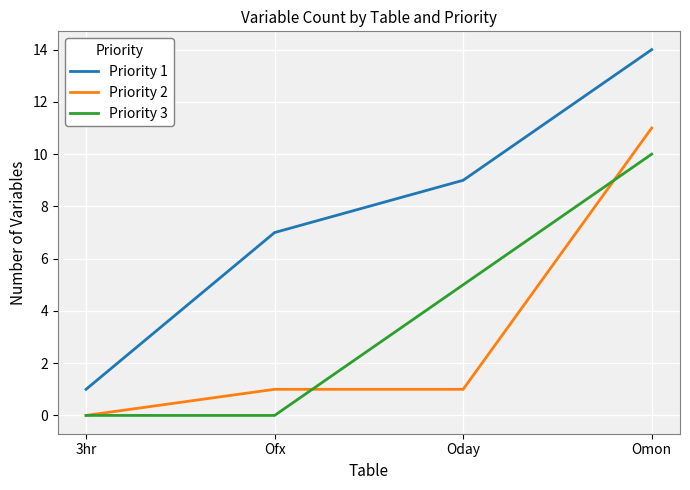

Which category has the highest value across all series?

Omon